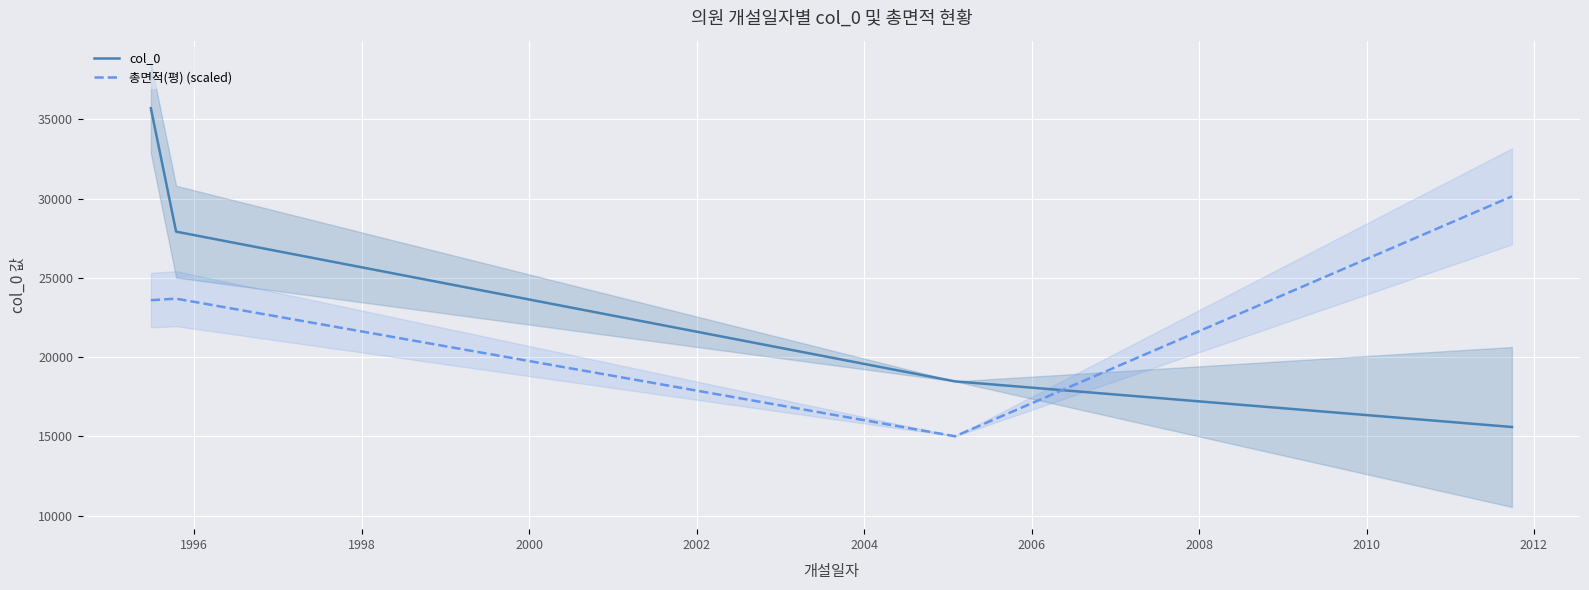

True or false: col_0 has more than 2 interior local peaks.

False